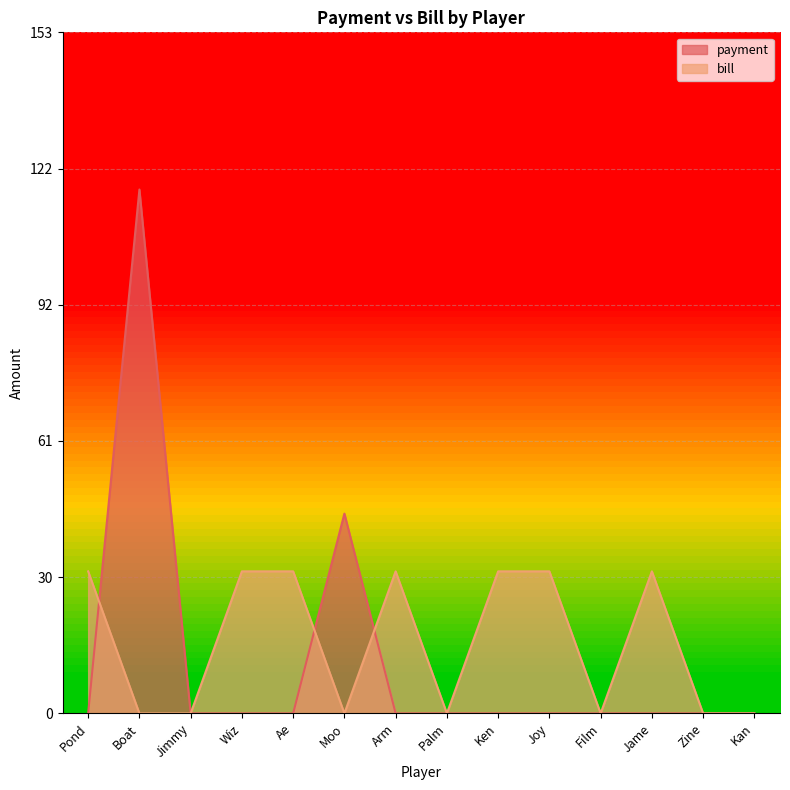

Where is payment nearest to the value 59?

Moo